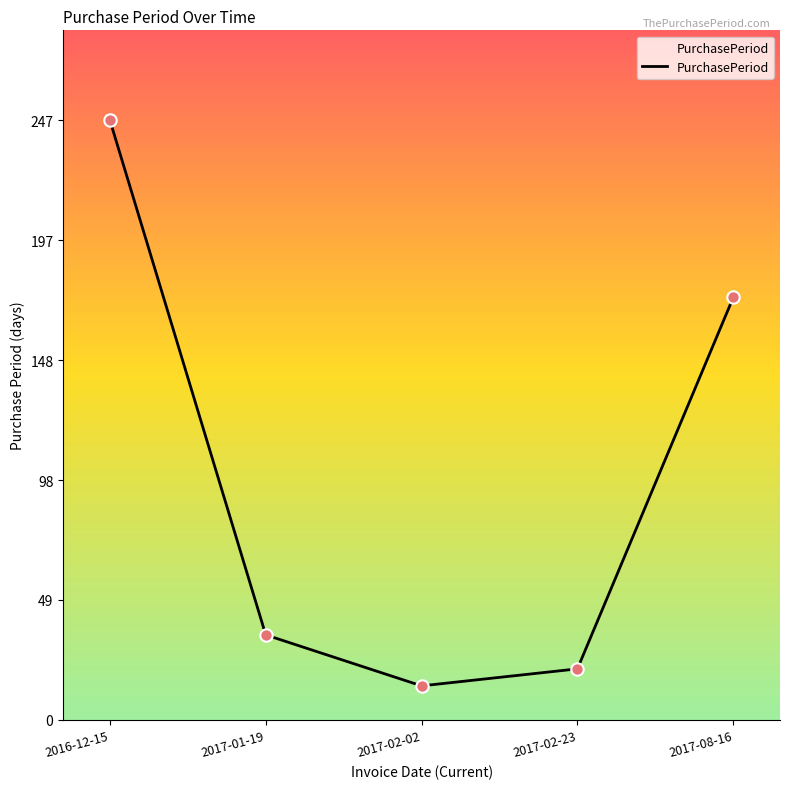

What is the change in value from 2017-01-19 to 2017-08-16?

+139